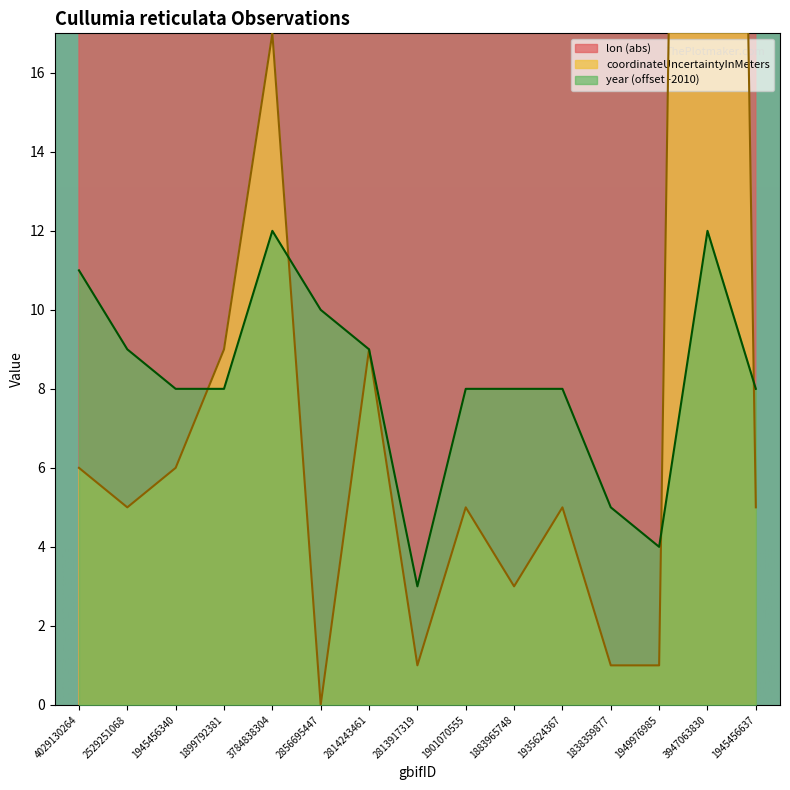

Is it true that year equals 5.0 at 1838359877?

True